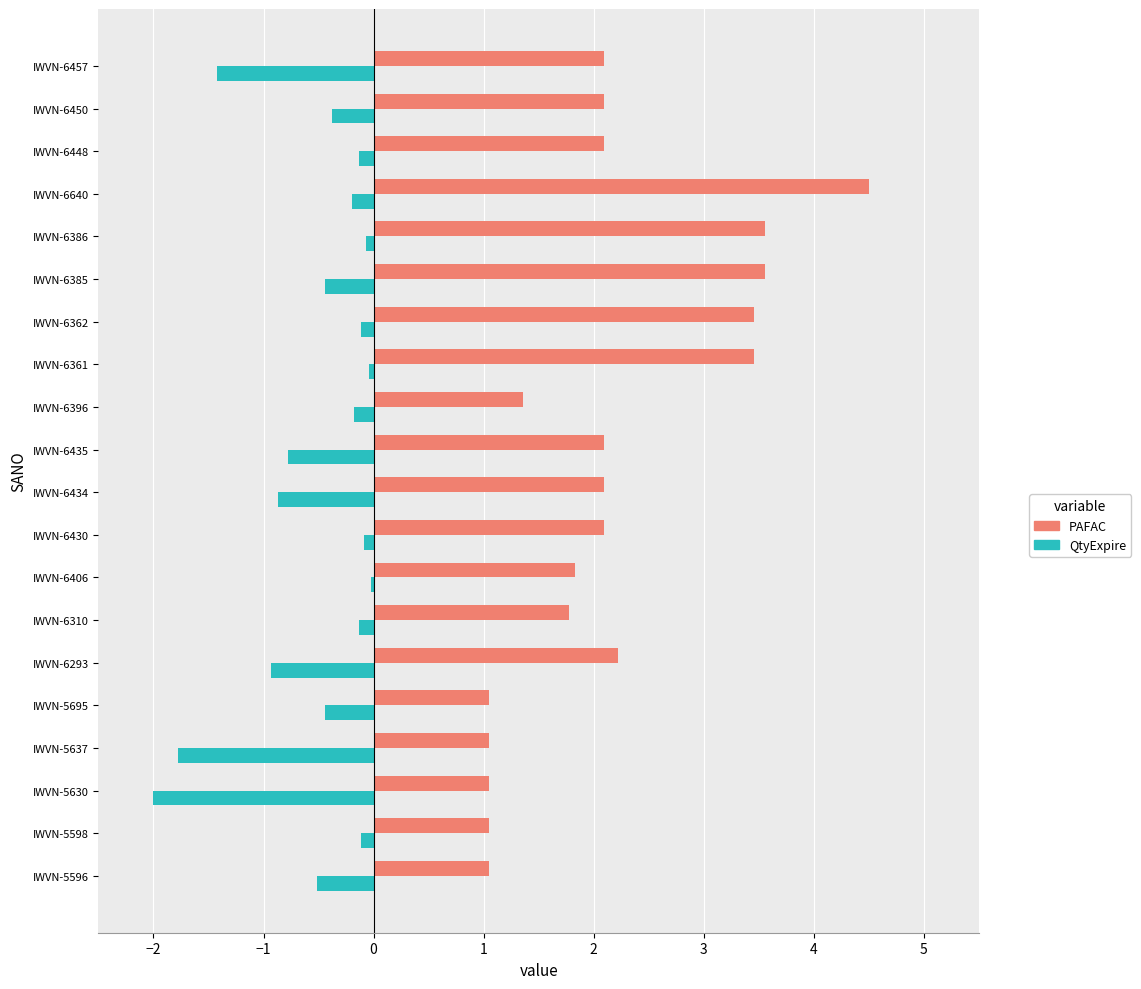

What is the average value of the QtyExpire series?

-0.5